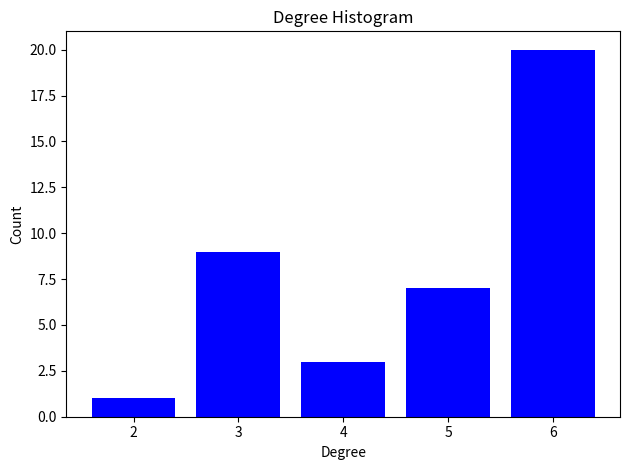

Reading left to right, transcribe all the data shown in this chart.

2=1	3=9	4=3	5=7	6=20